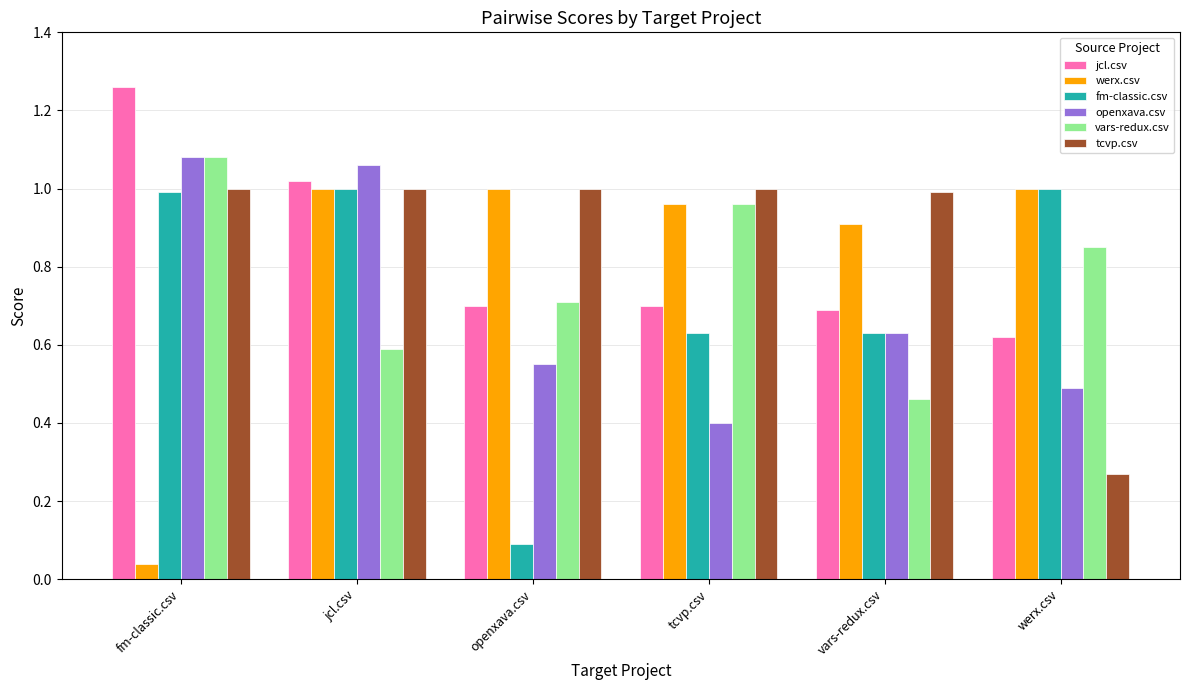

What is the label of the 1st bar from the right?

werx.csv